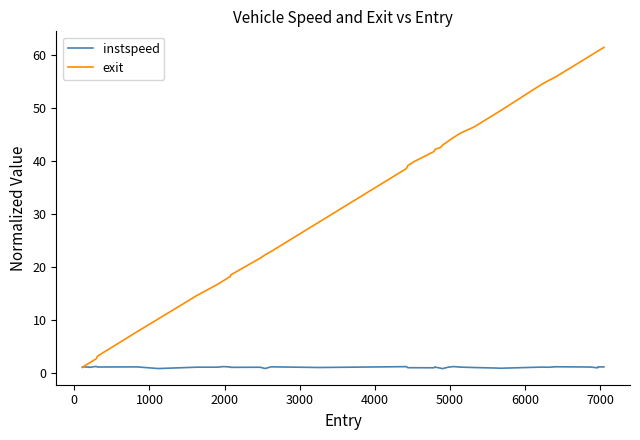

Rank the series by their maximum value, from lowest to highest.

instspeed, exit